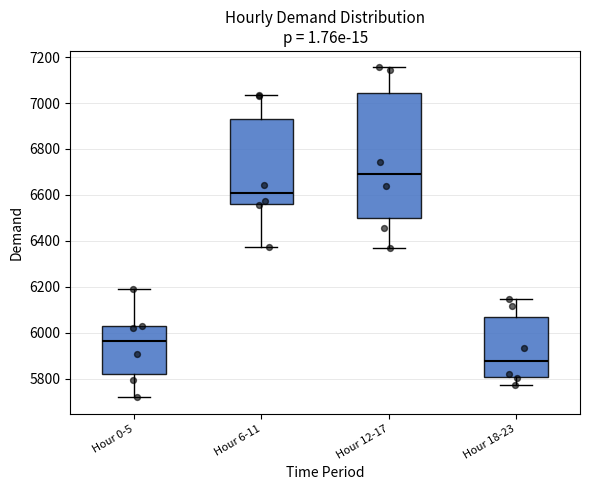

Where does the upper whisker of the box for Hour 0-5 end on the y-axis? The values are not printed on the chart, so give them approximately, as read against the axis.

6200